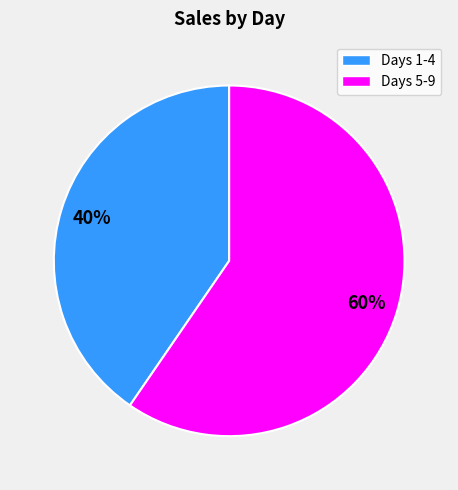

To the nearest percent, what is the average slice percentage?

50%